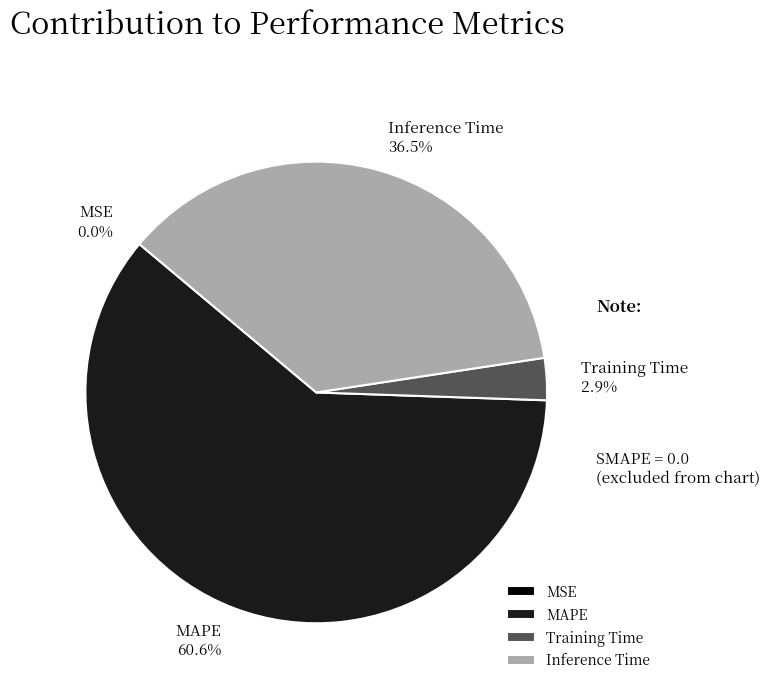

What is the ratio of the value at MAPE to the value at Inference Time?

1.7